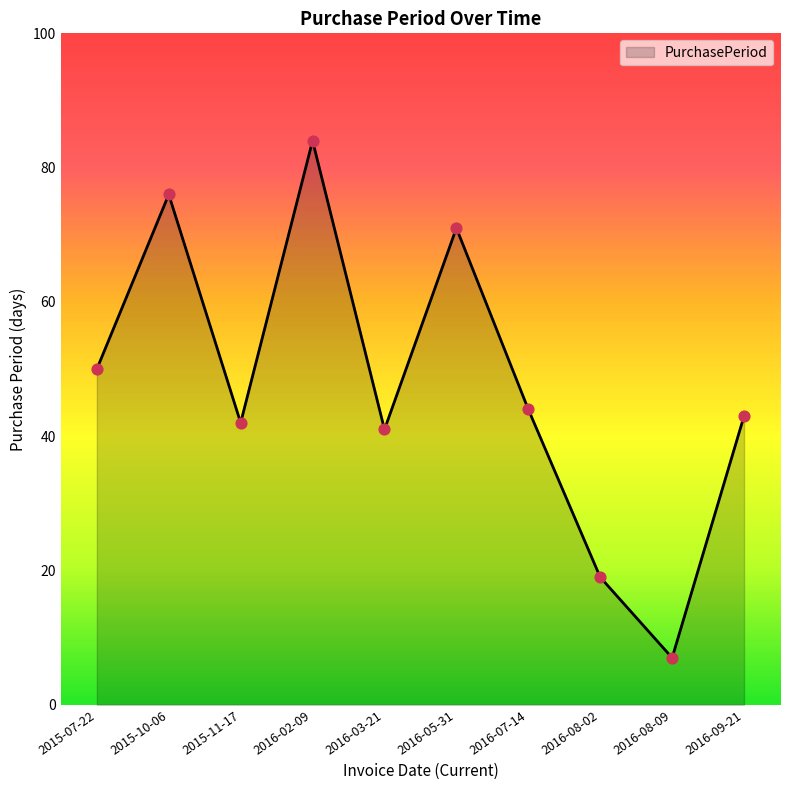

What is the change in value from 2015-10-06 to 2016-07-14?

-32